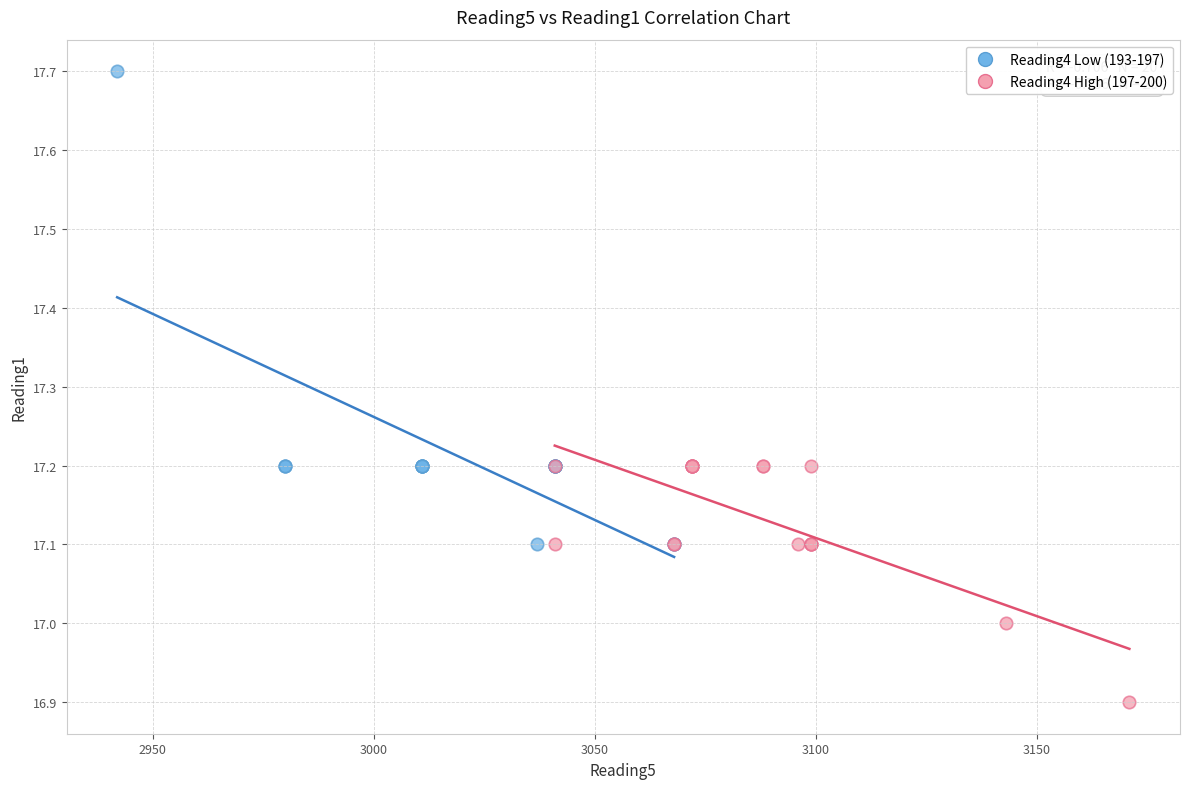

Which series reaches the minimum Y coordinate?

Reading4 High (197-200)